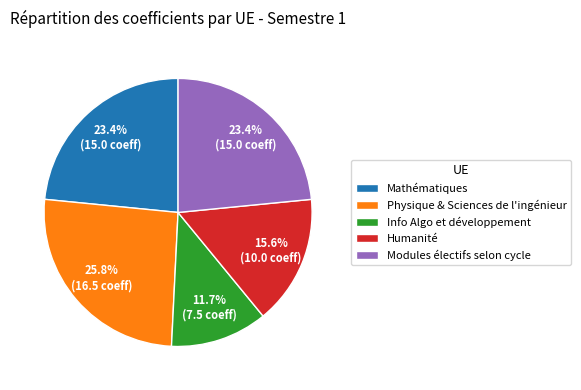

Which slice is the smallest?

Info Algo et développement